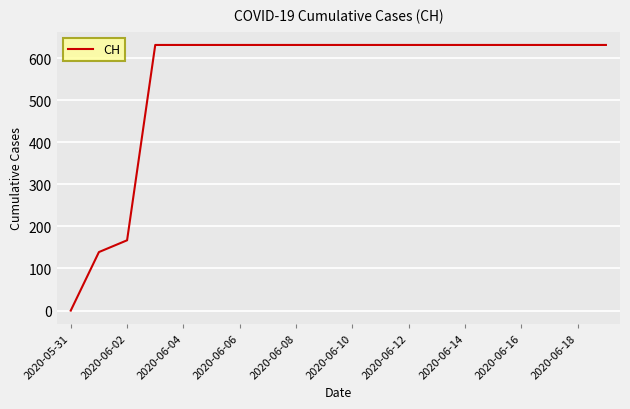

What is the maximum value shown in the chart?

631